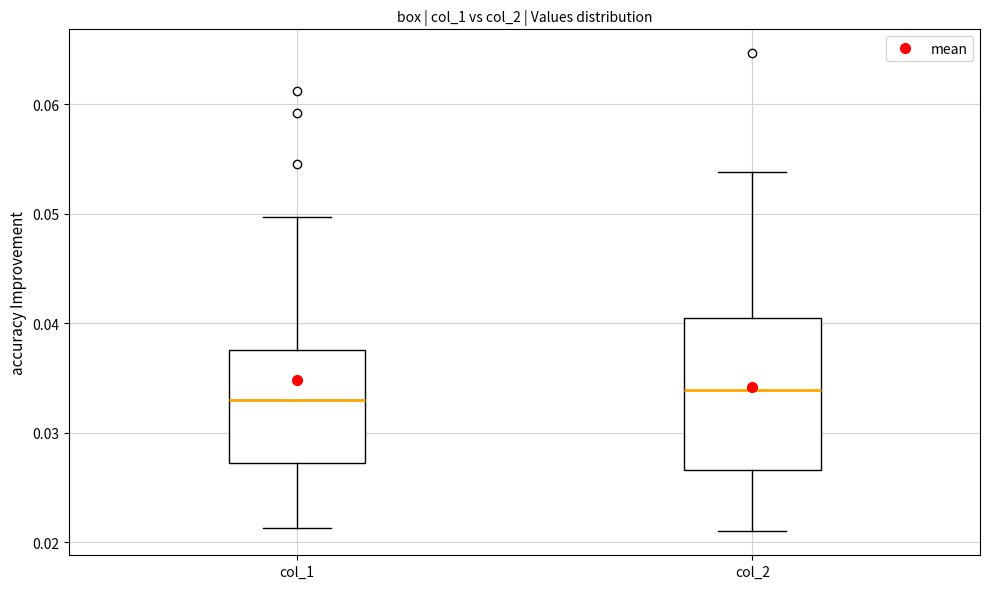

Which box is the tallest, from its lower edge to its upper edge?

col_2